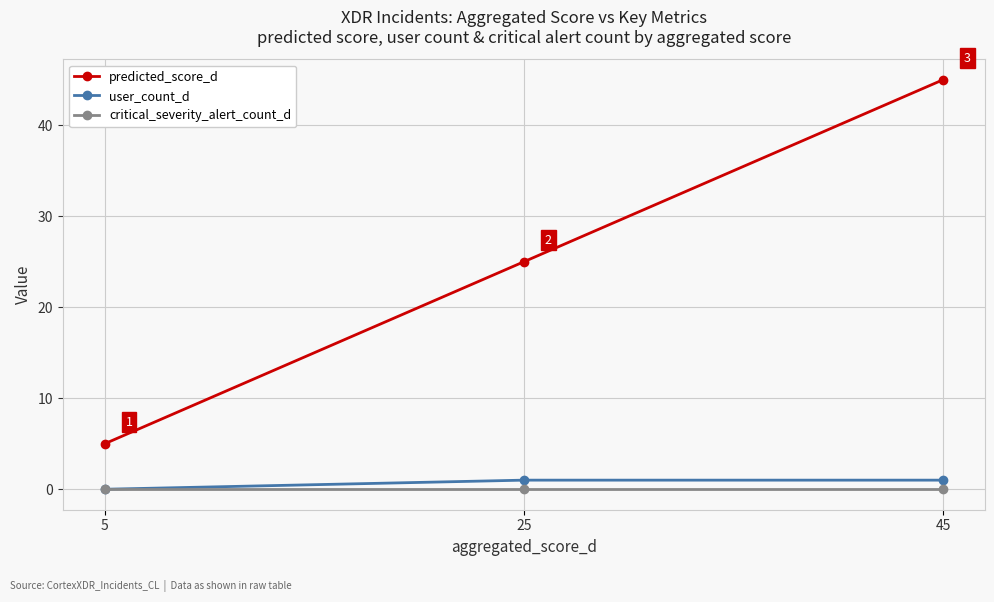

The user_count_d series shows 1 at 45. True or false?

True